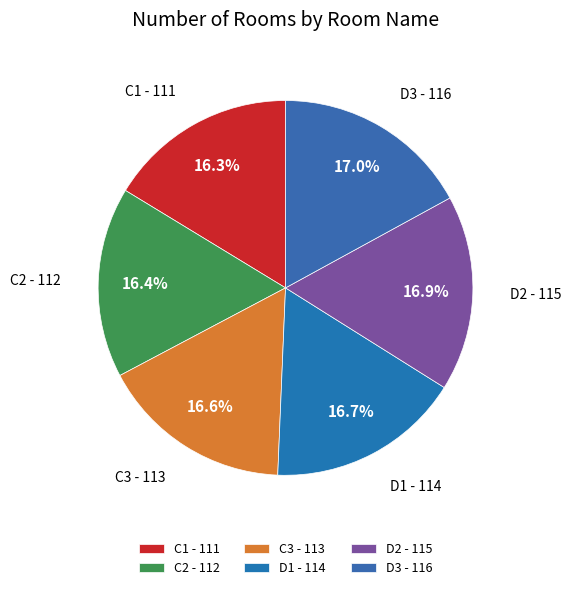

The D1 slice represents 17% of the pie. True or false?

True